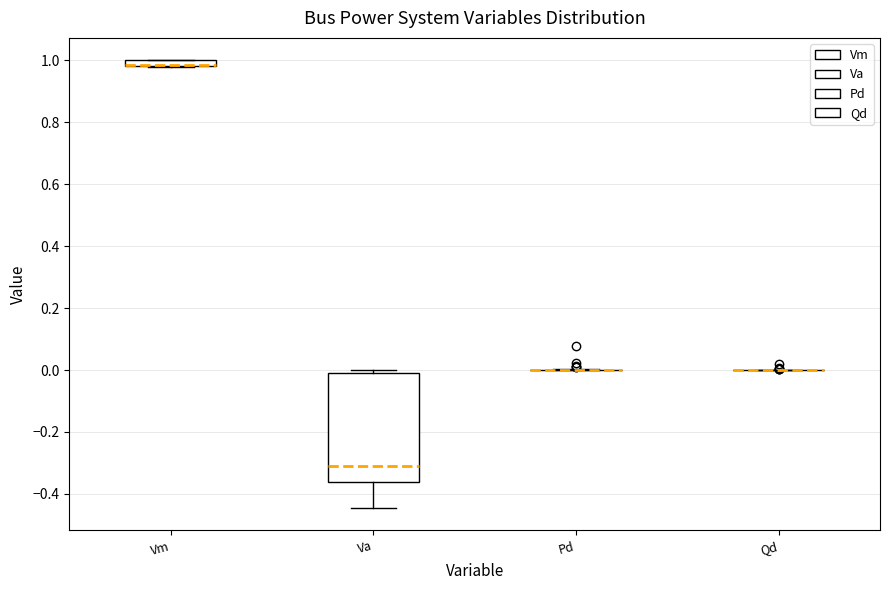

Where does the median line of the box for Va sit on the y-axis? The values are not printed on the chart, so give them approximately, as read against the axis.

-0.32